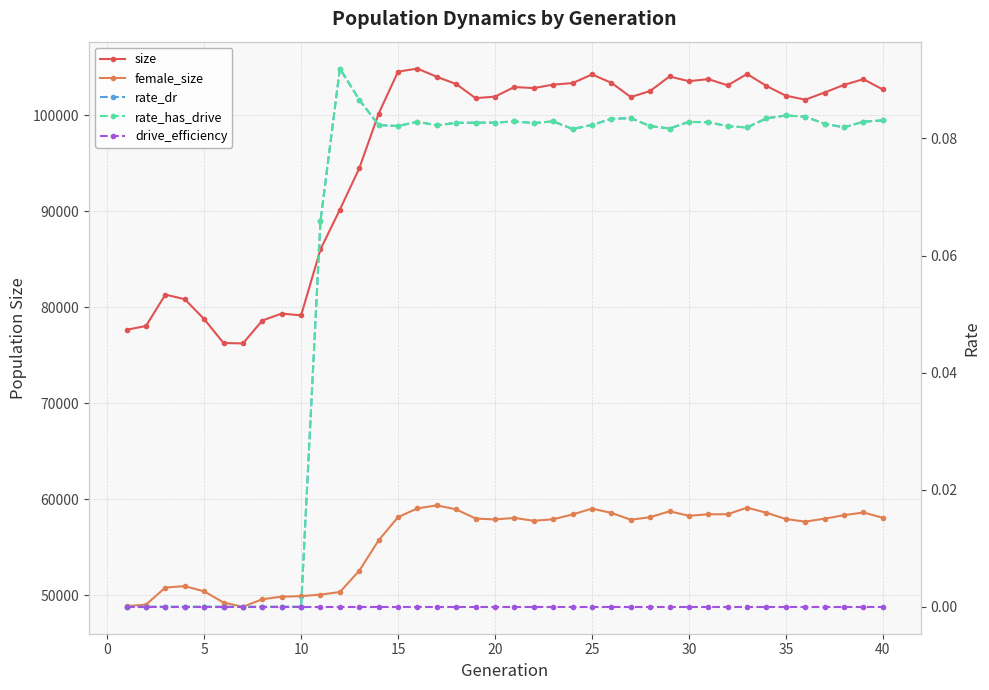

List the series in order of their peak value, lowest first.

drive_efficiency, rate_dr, rate_has_drive, female_size, size